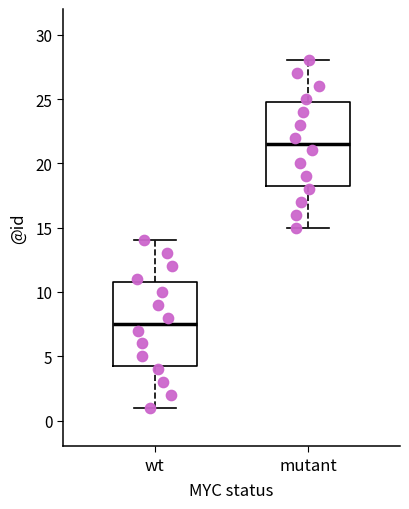

Which box has the lowest median line?

wt